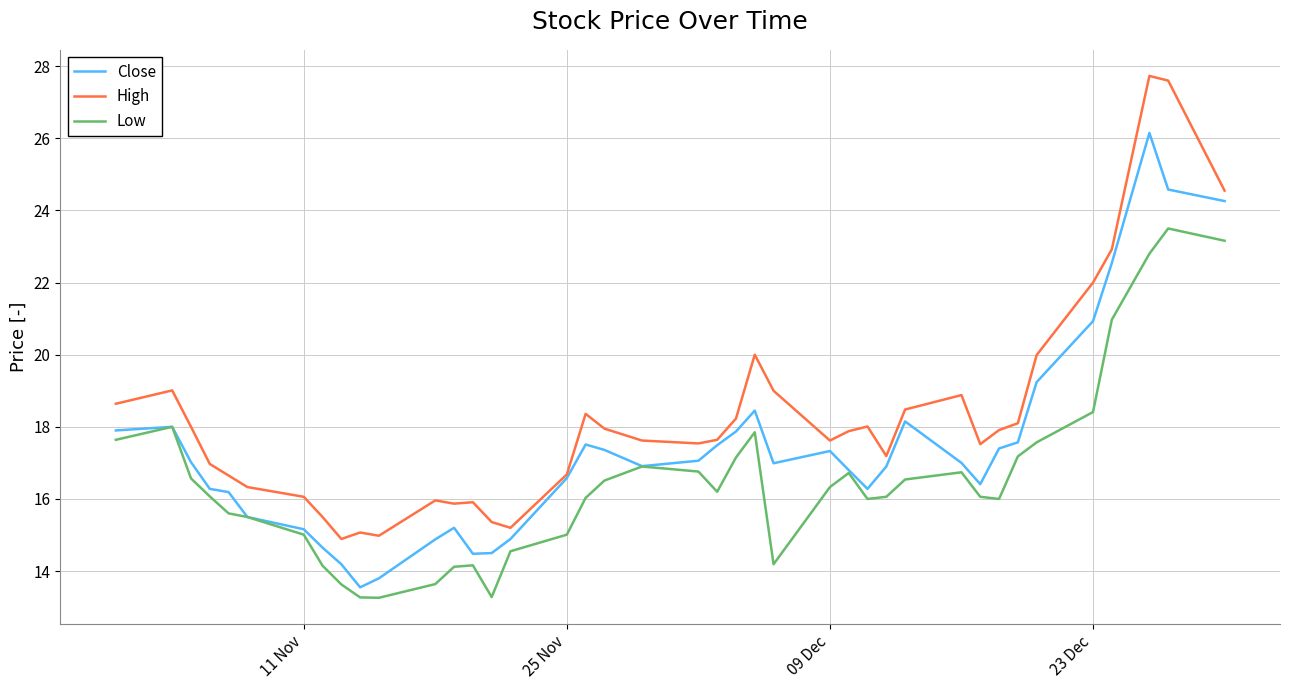

True or false: High and Low intersect in this chart.

False